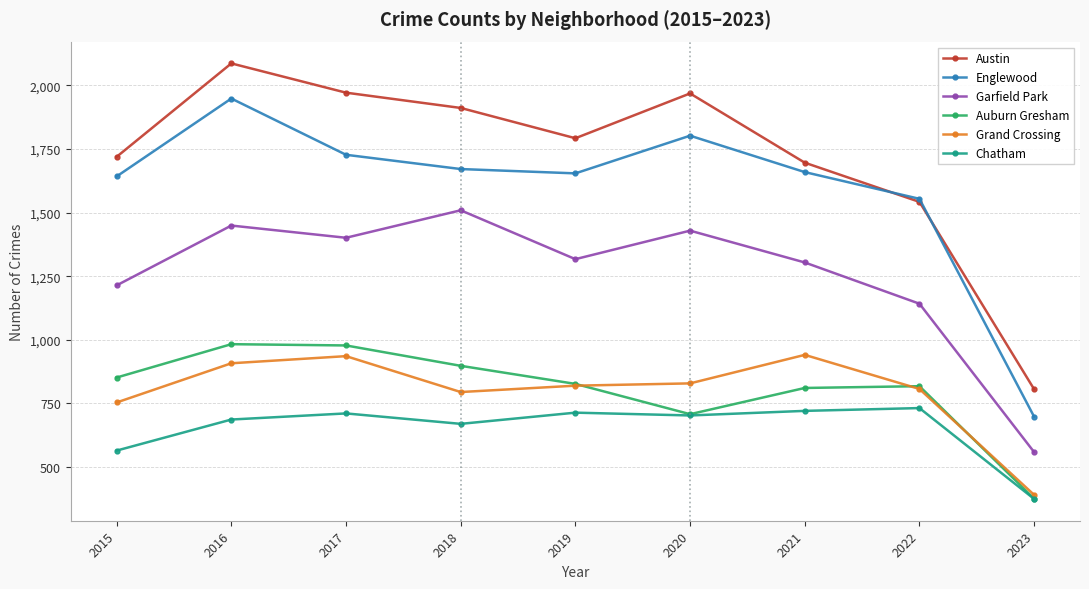

At which category does Chatham reach its first local valley?

2018